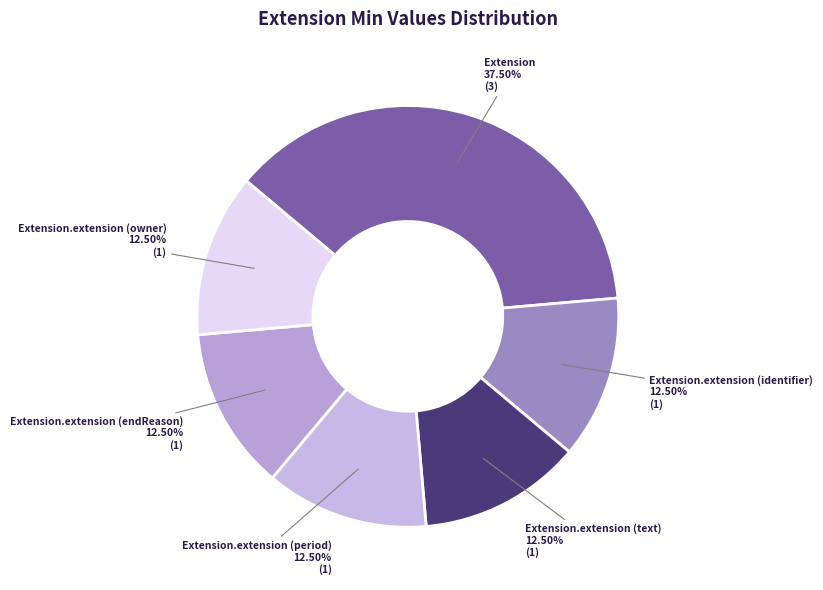

What is the ratio of the value at Extension.extension (period) to the value at Extension?

0.3